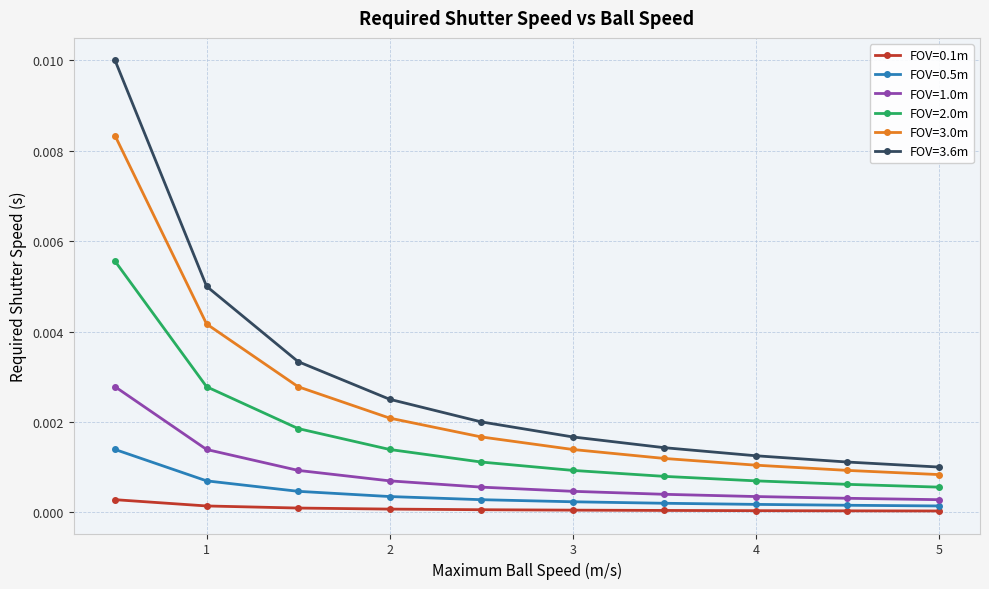

True or false: FOV=3.0m and FOV=2.0m intersect in this chart.

False